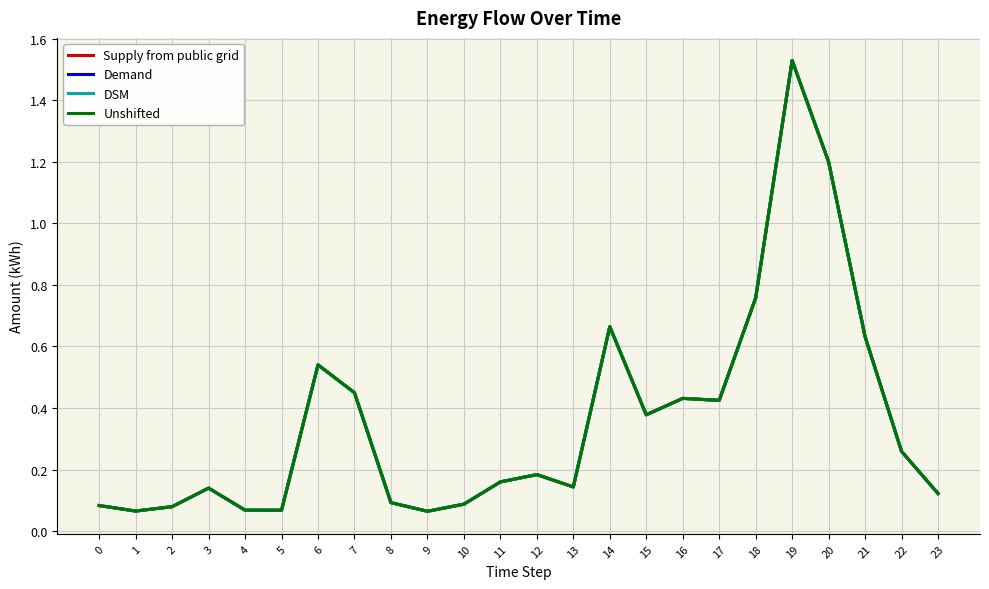

Rank the series at 10 from lowest to highest value.

Supply from public grid, Demand, DSM, Unshifted